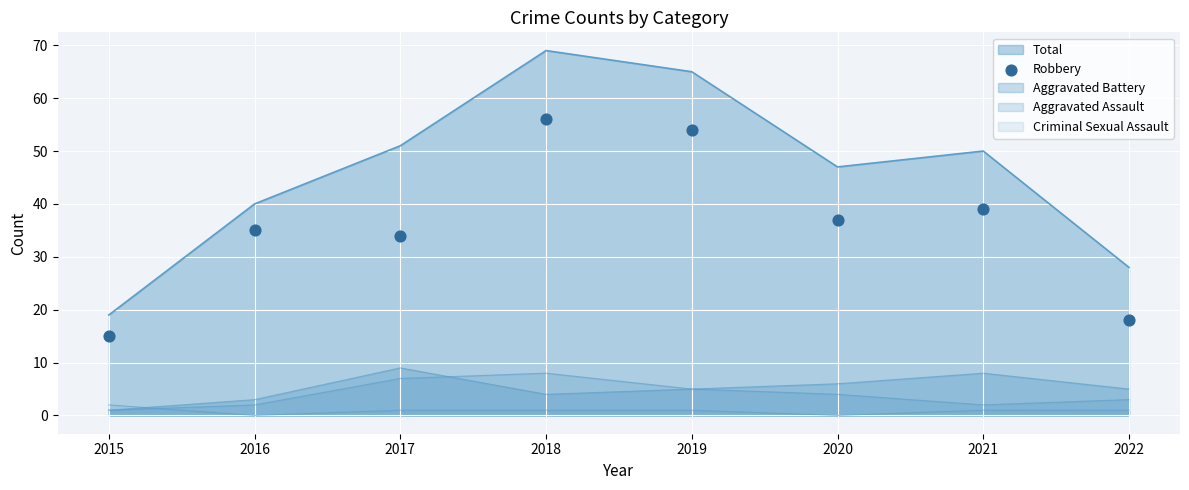

Which has a higher value, 2021 or 2019?

2019